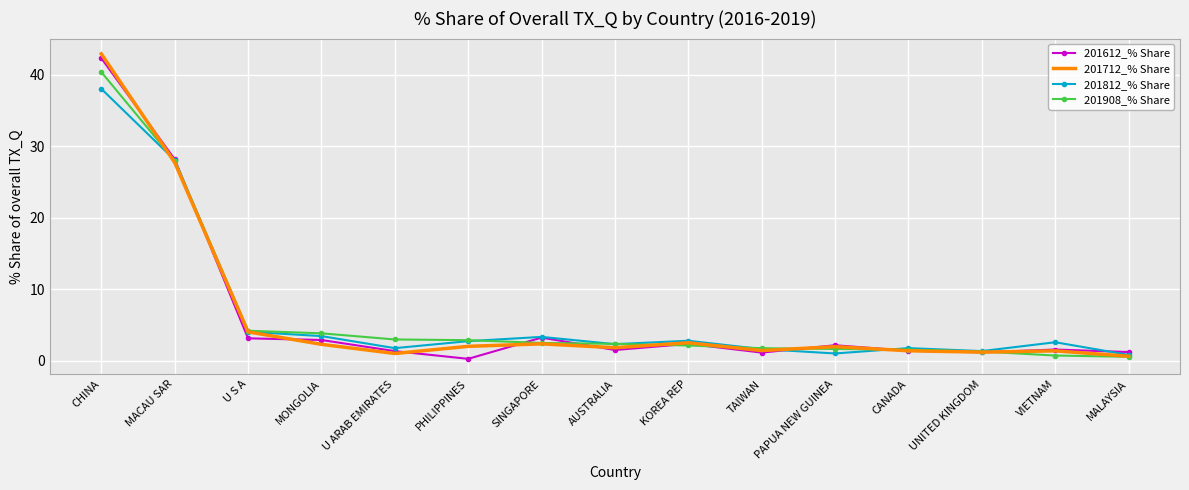

What value does the 201908_% Share series have at U ARAB EMIRATES?

3.0